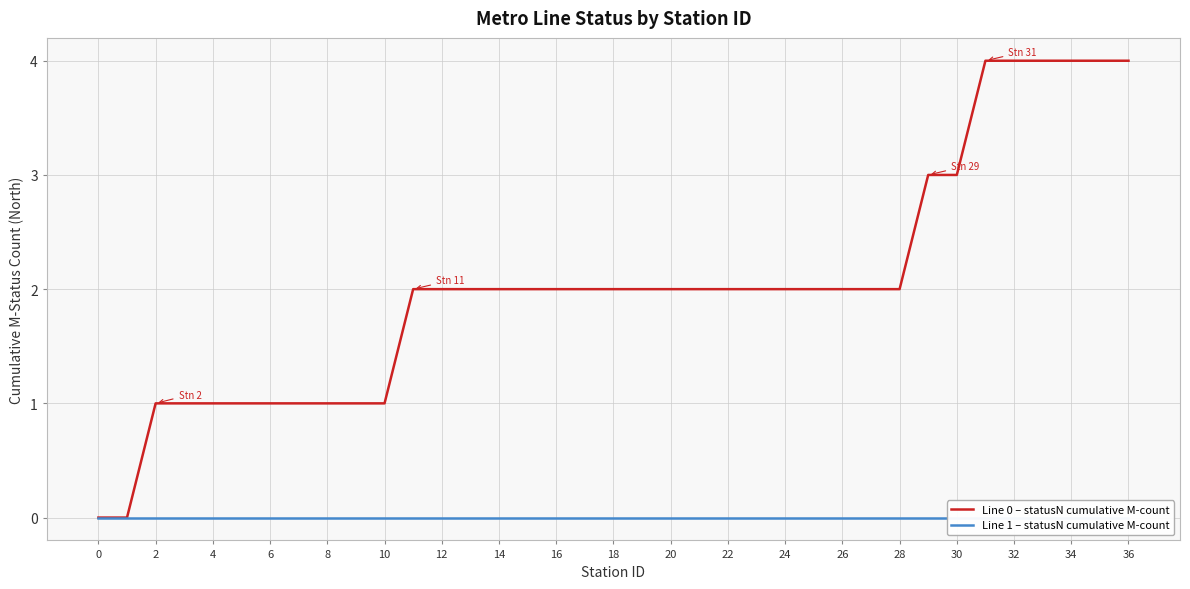

What is the sum of all Line 0 – statusN cumulative M-count values?

75